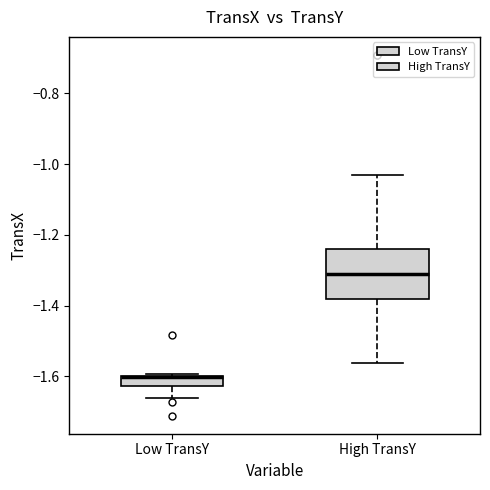

Which box is the tallest, from its lower edge to its upper edge?

High TransY